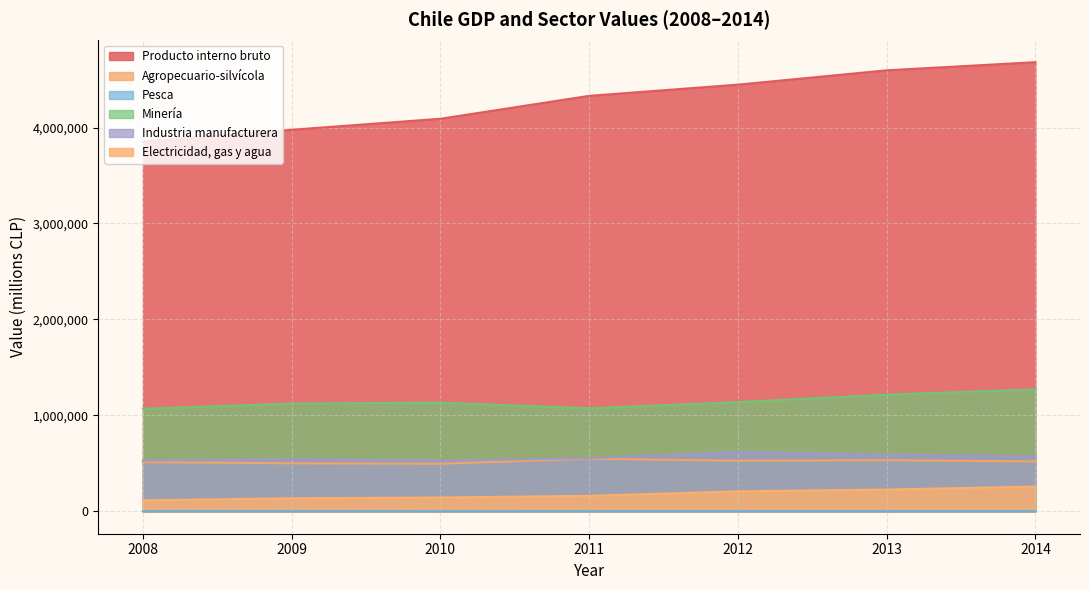

What is the sum of the Minería values at 2011 and 2010?

2206113